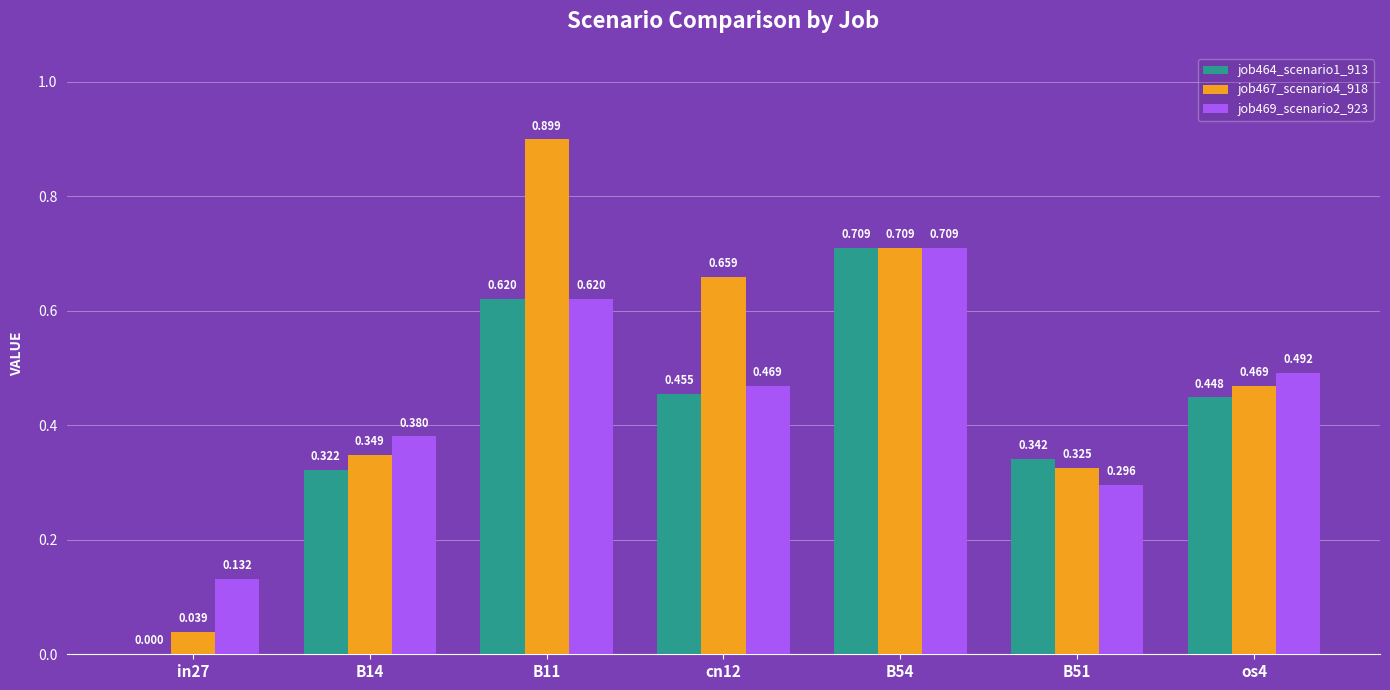

How many groups of bars are there?

7